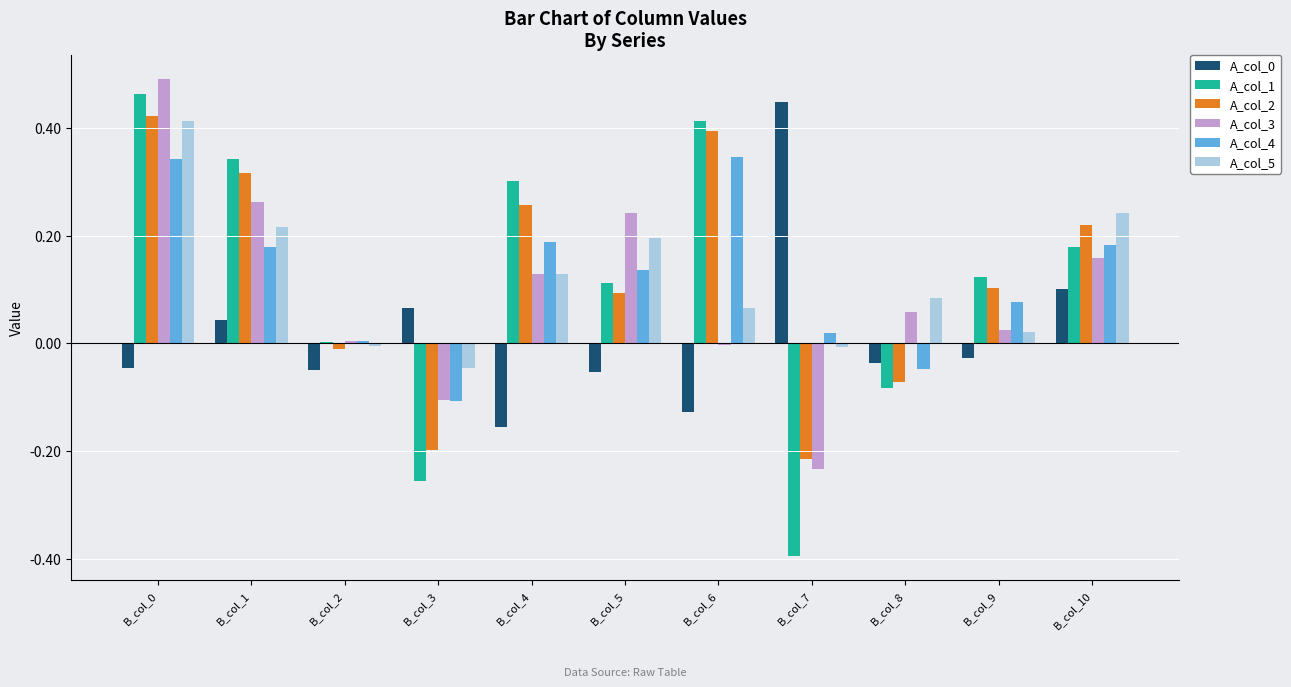

Is the value of A_col_3 at B_col_0 greater than the value of A_col_0 at B_col_10?

Yes